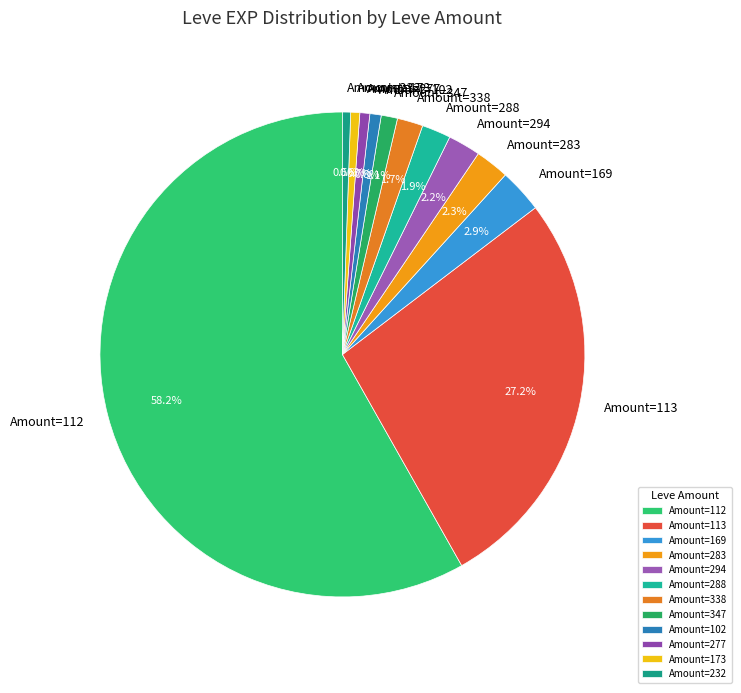

Between Amount=102 and Amount=338, which is larger?

Amount=338